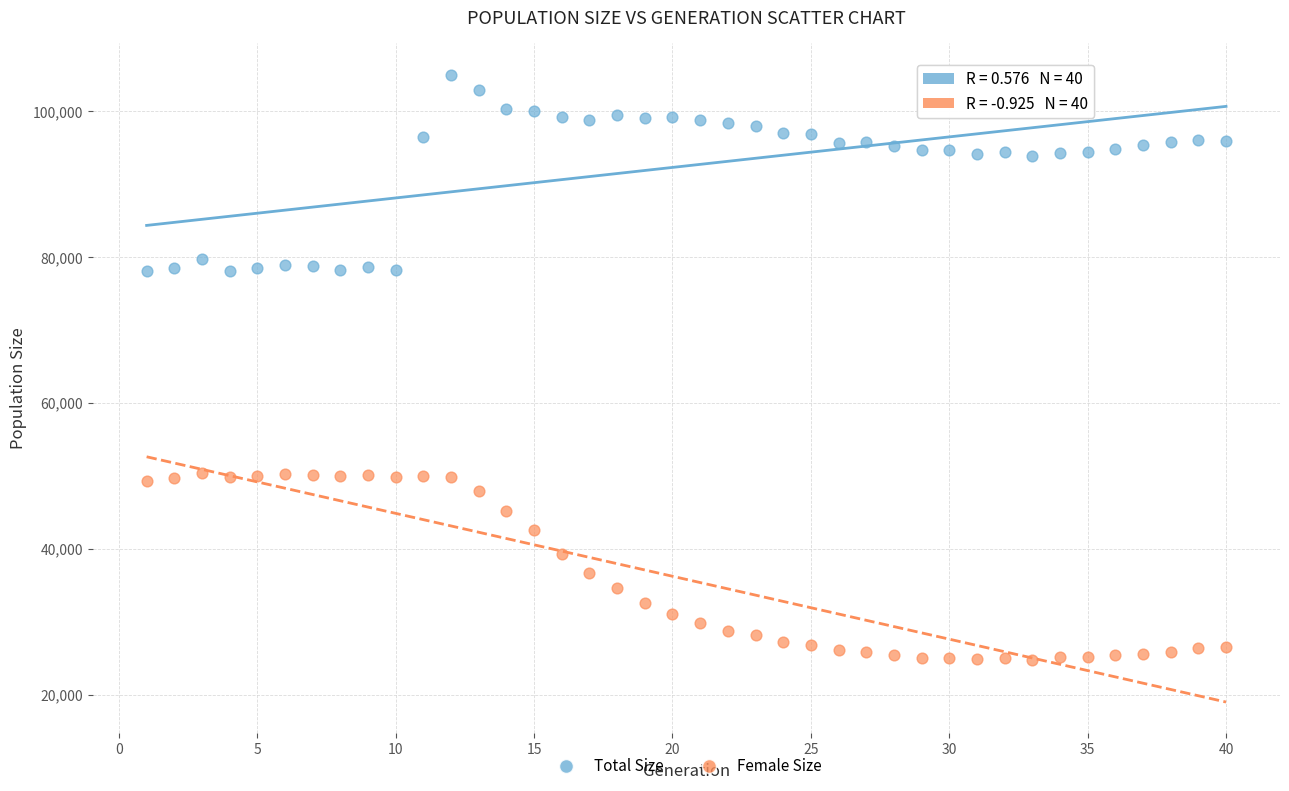

Which series reaches the maximum Y coordinate?

Total Size